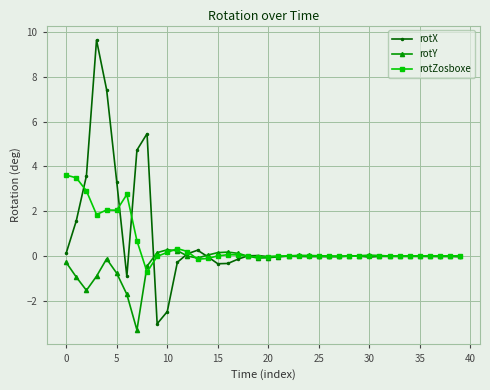

Which series has the largest range (max minus min)?

rotX